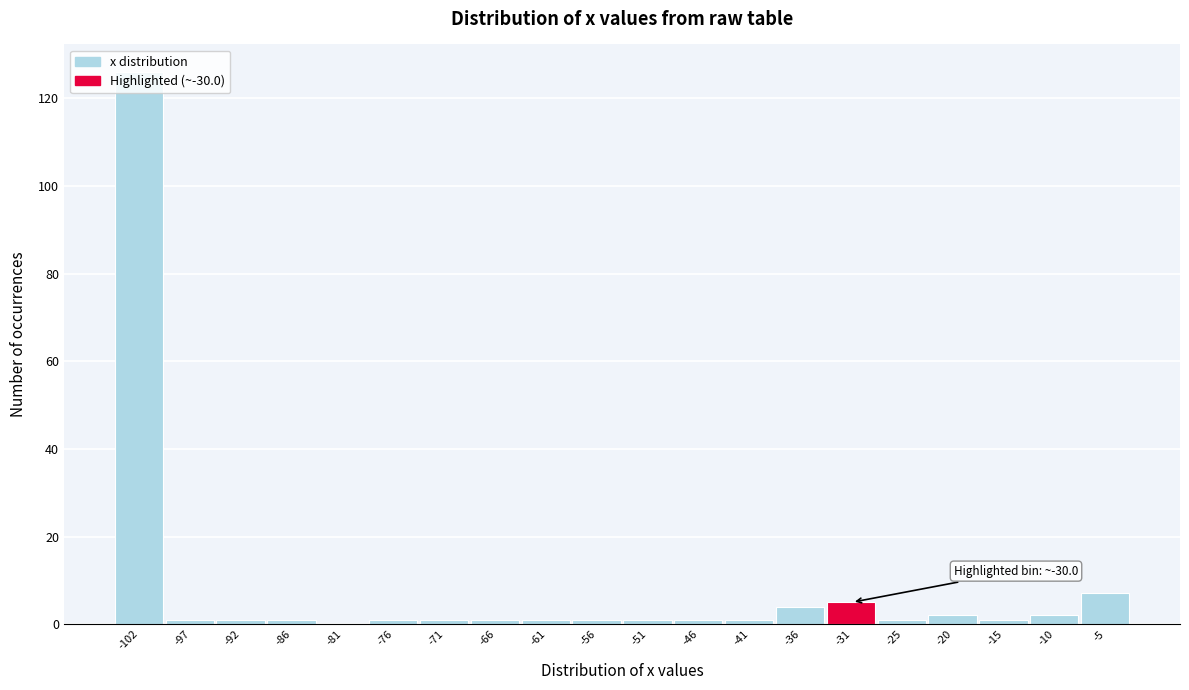

The chart shows a value of 1 at -86. True or false?

True